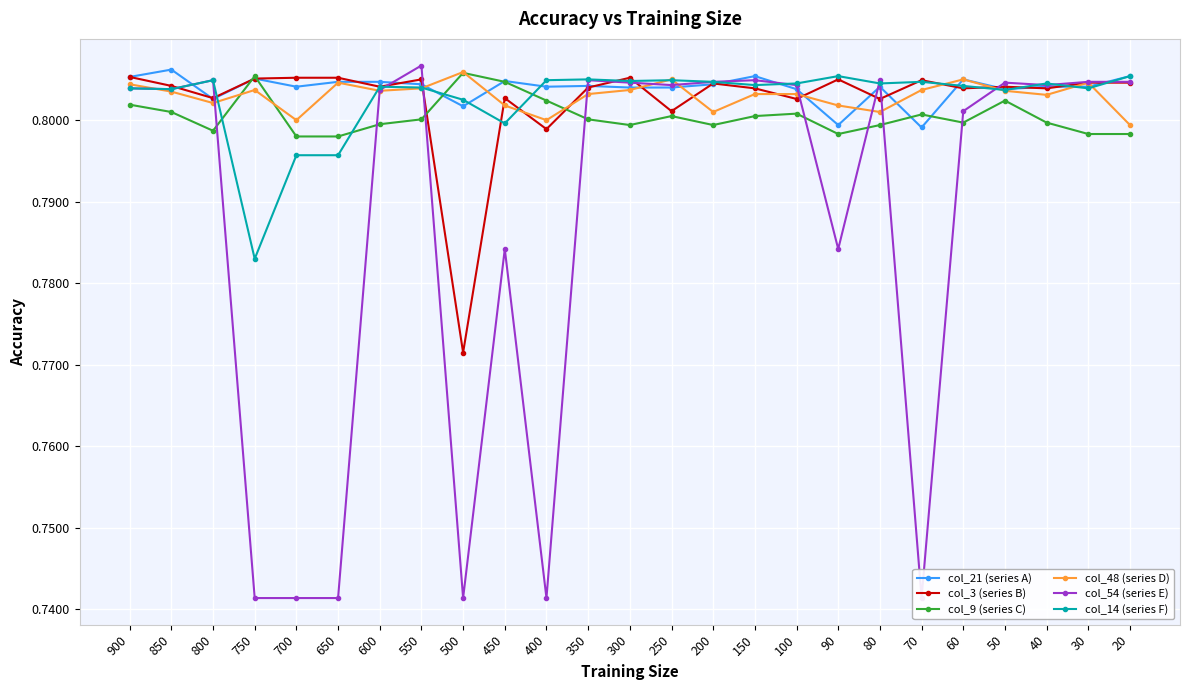

Which series has the widest spread of values?

col_54 (series E)